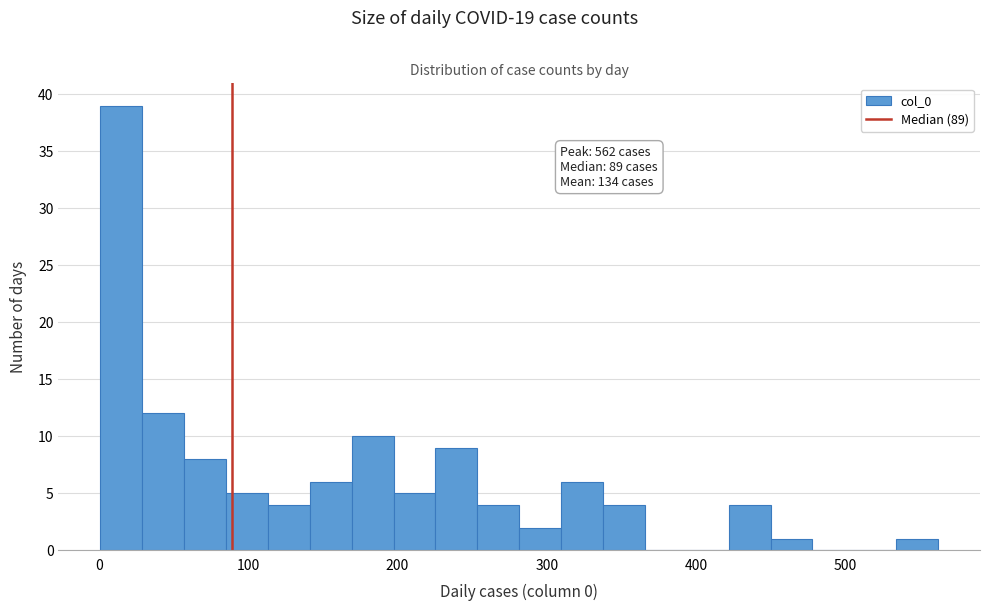

Read against the x-axis, roughly where is the centre of the tallest bar?

20